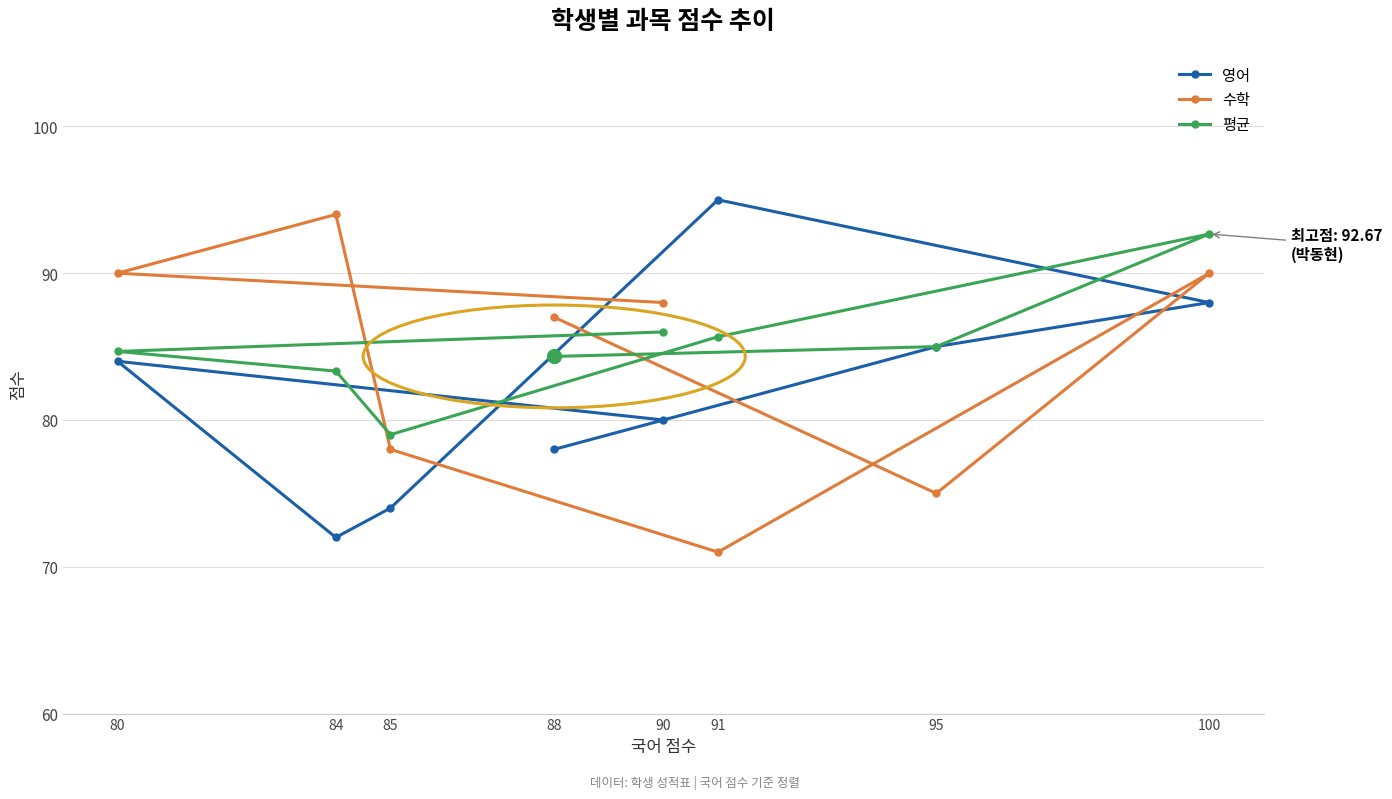

What position from the left is 95?

7